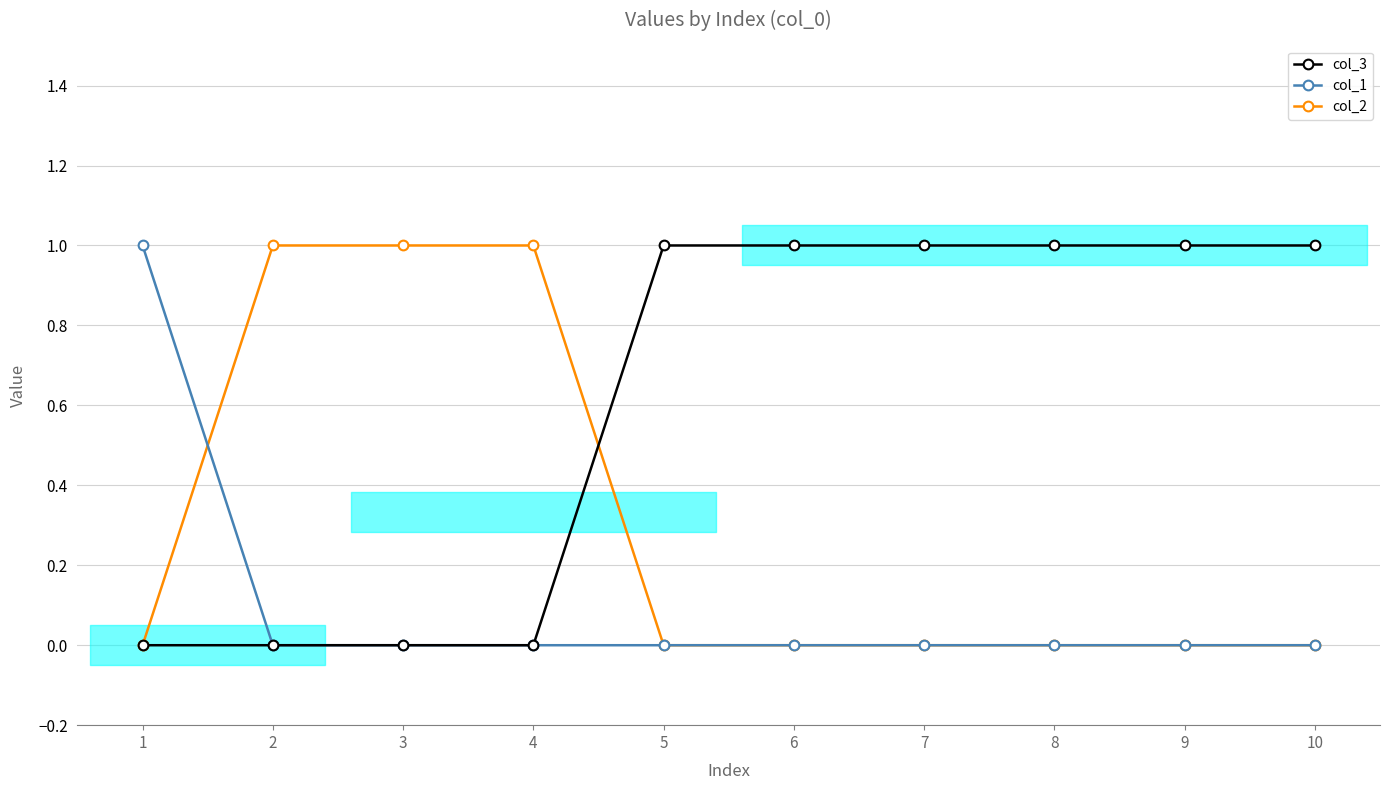

How many data points in col_2 are above 0?

3